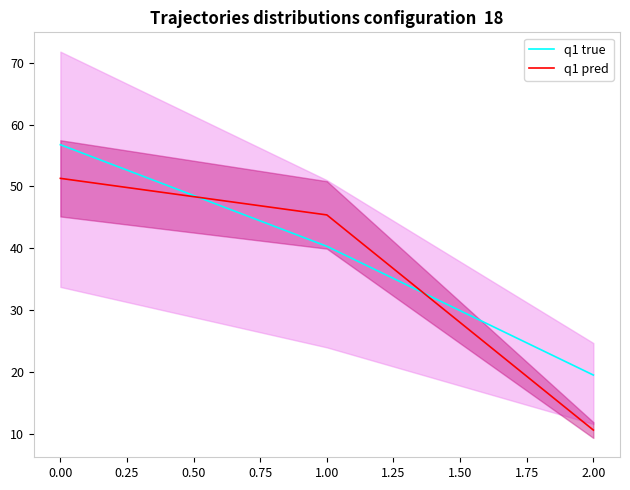

Which series has the widest spread of values?

q1 pred